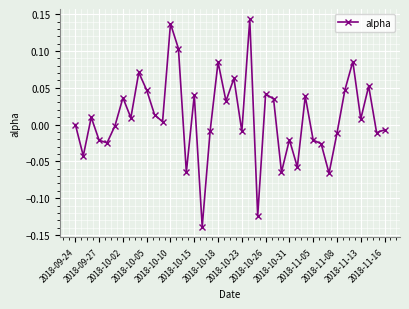

What is the difference between the second highest and second lowest values?

0.3